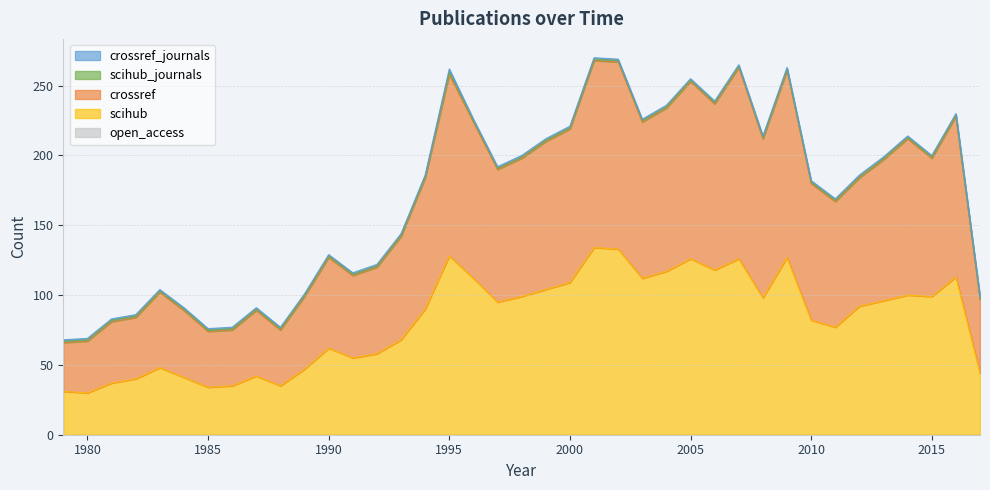

Reading right to left, transcribe all the data shown in this chart.

scihub: 44	113	99	100	96	92	77	82	127	98	126	118	126	117	112	133	134	109	104	99	95	112	128	90	68	58	55	62	47	35	42	35	34	41	48	40	37	30	31
crossref: 53	115	99	112	101	92	90	98	134	114	137	119	127	117	112	134	134	110	106	99	95	112	130	94	74	62	59	65	52	40	47	40	40	48	54	44	44	37	35
scihub_journals: 1	1	1	1	1	1	1	1	1	1	1	1	1	1	1	1	1	1	1	1	1	1	2	1	1	1	1	1	1	1	1	1	1	1	1	1	1	1	1
crossref_journals: 1	1	1	1	1	1	1	1	1	1	1	1	1	1	1	1	1	1	1	1	1	1	2	1	1	1	1	1	1	1	1	1	1	1	1	1	1	1	1
open_access: 0	0	0	0	0	0	0	0	0	0	0	0	0	0	0	0	0	0	0	0	0	0	0	0	0	0	0	0	0	0	0	0	0	0	0	0	0	0	0